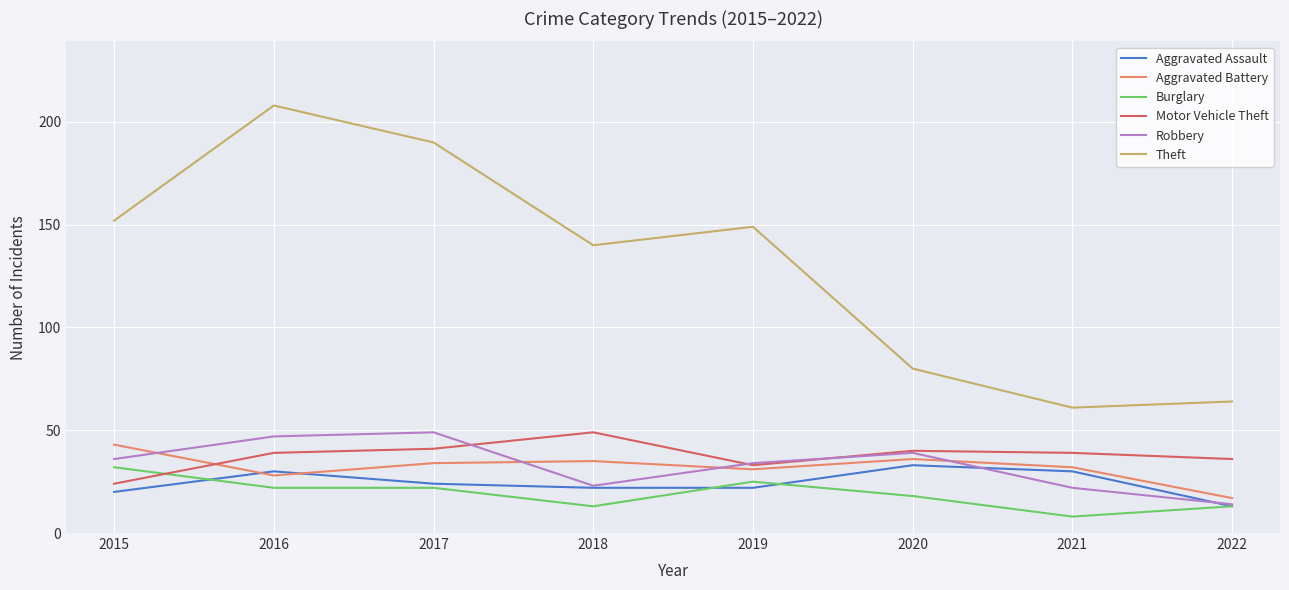

Which series changed the most between 2020 and 2022?

Robbery